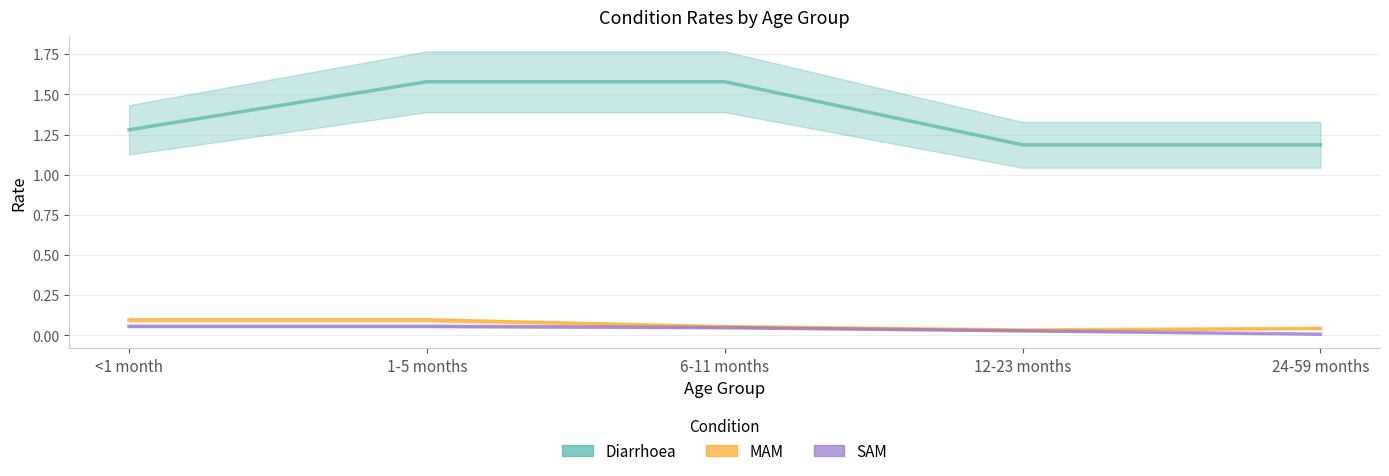

Reading left to right, list all the values displayed in this chart.

Diarrhoea: 1.3	1.6	1.6	1.2	1.2
MAM: 0.1	0.1	0.1	0.0	0.0
SAM: 0.1	0.1	0.0	0.0	0.0